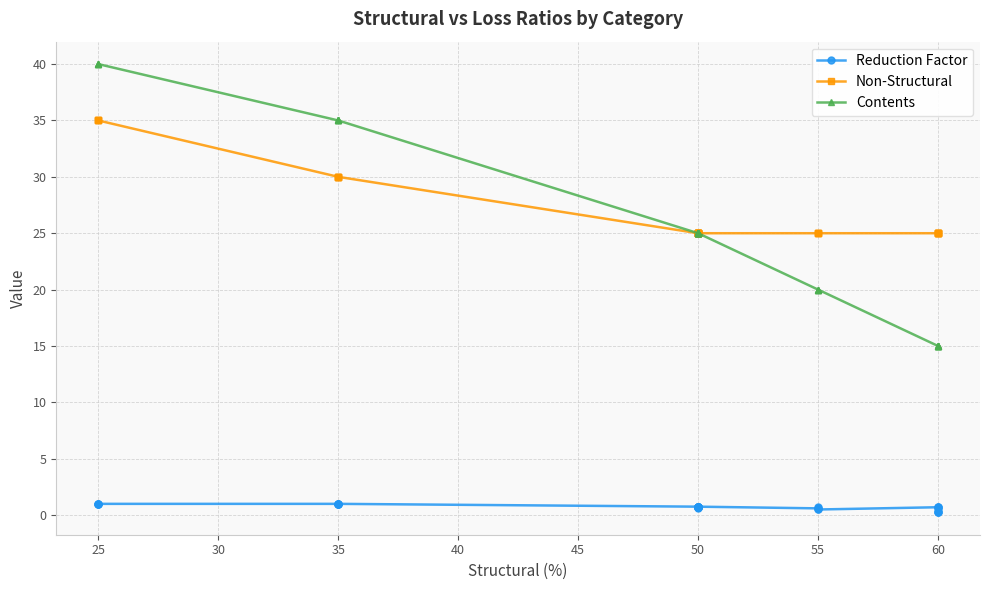

The value of Reduction Factor at 55 is 0.9. True or false?

False